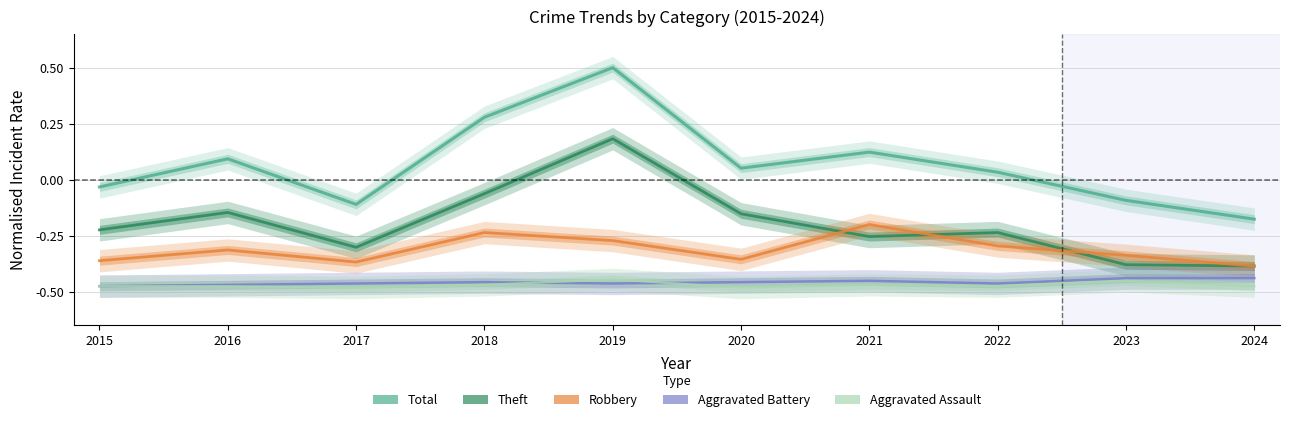

What is the value of the Total point at the 4th from the left?

0.3